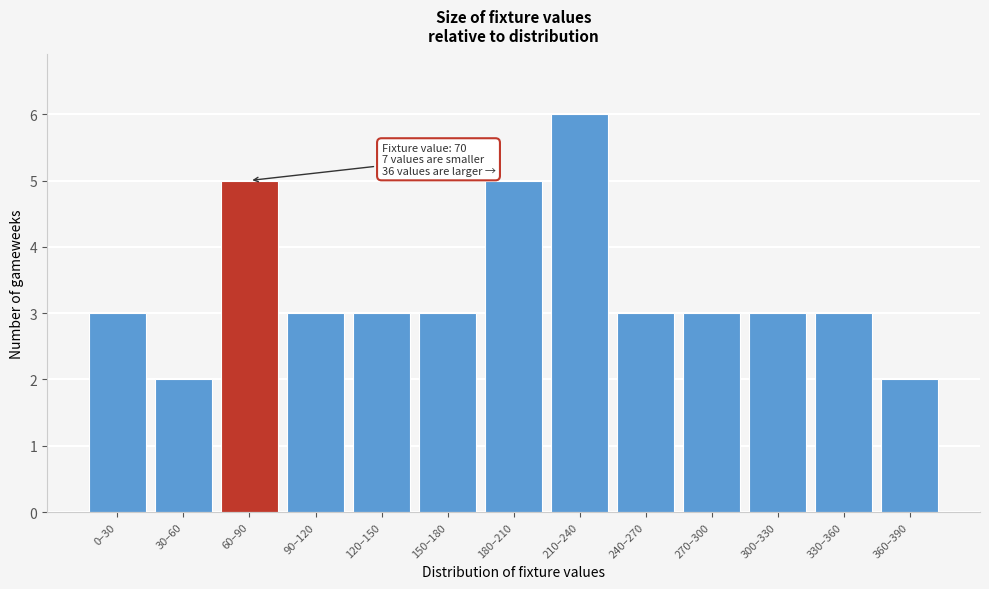

Reading left to right, what are all the values shown in this chart?

0–30=3	30–60=2	60–90=5	90–120=3	120–150=3	150–180=3	180–210=5	210–240=6	240–270=3	270–300=3	300–330=3	330–360=3	360–390=2